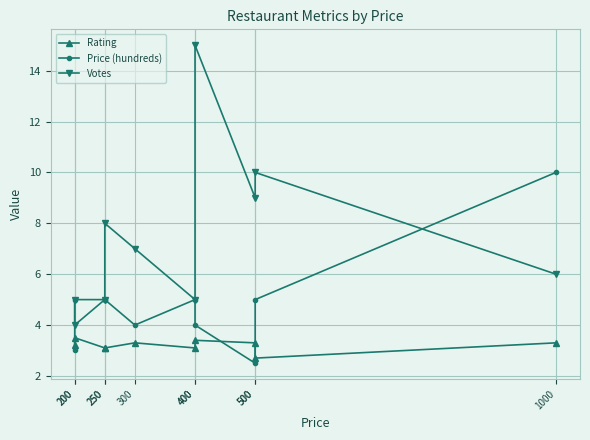

What are all the series names shown in the legend?

Rating, Price (hundreds), Votes